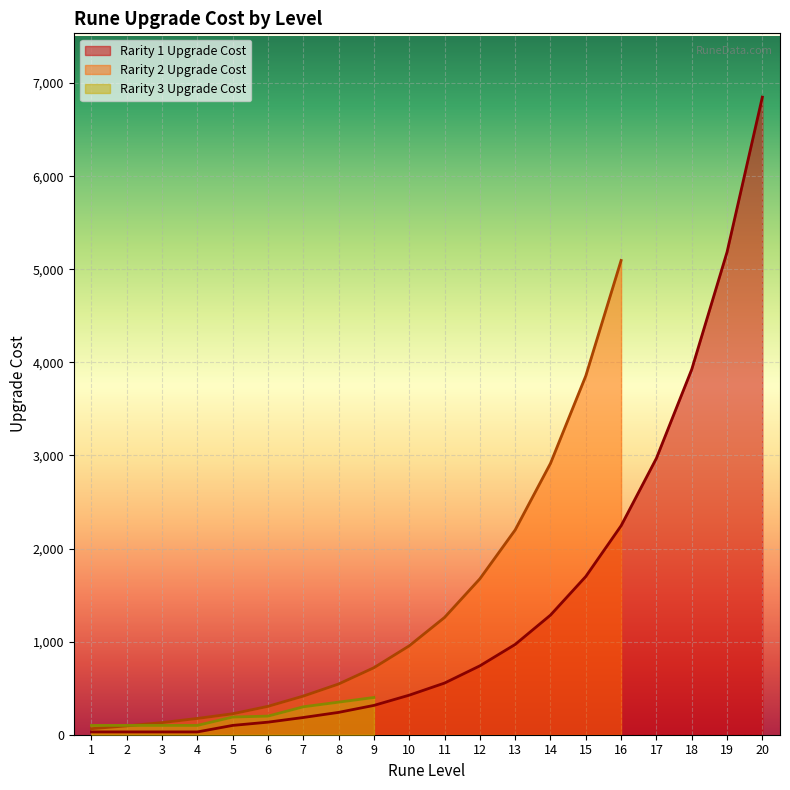

How many lines are shown in the chart?

3